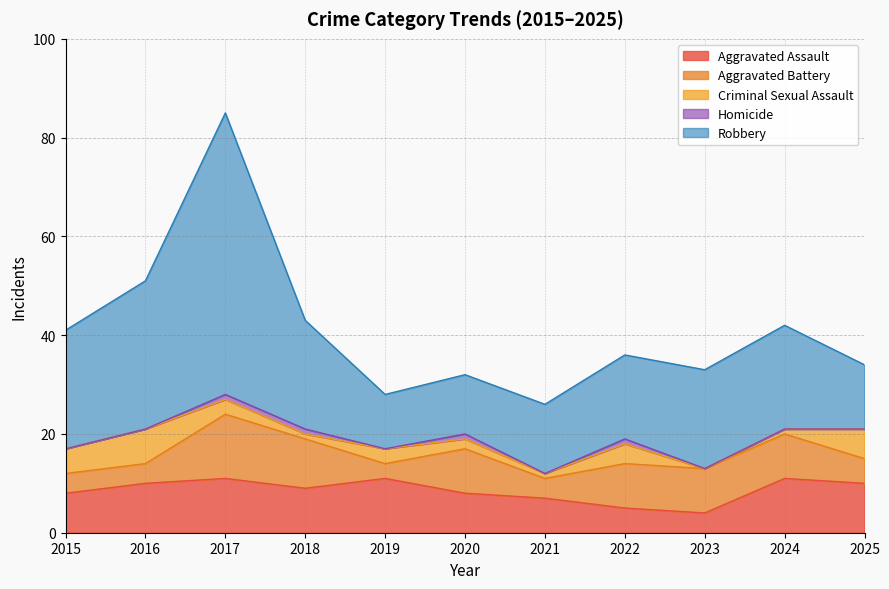

Is it true that Robbery equals 20 at 2023?

True